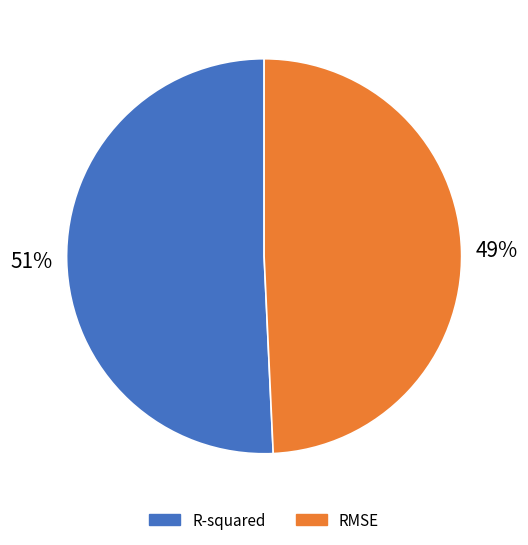

What percentage is the R-squared slice, to the nearest percent?

51%